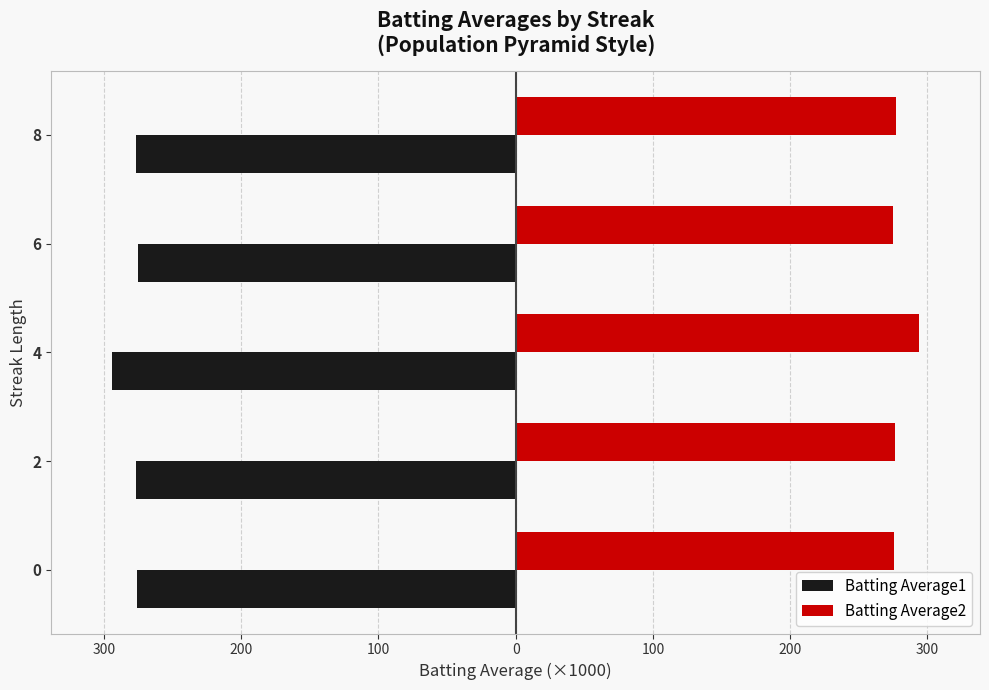

What is the value of the Batting Average2 bar at the 4th from the left?

274.7